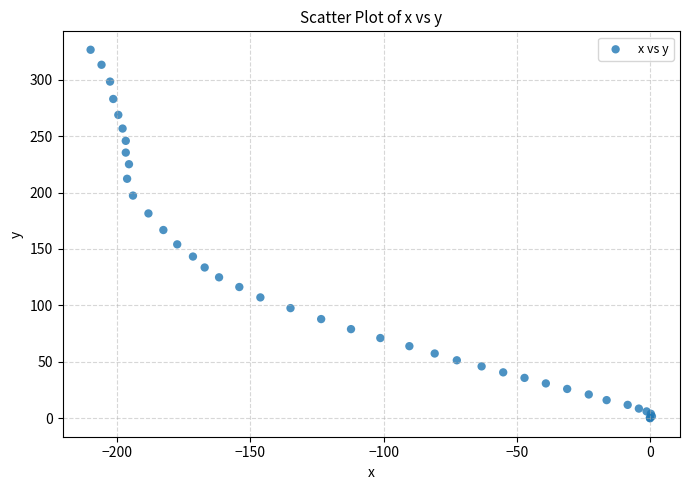

What Y value in the scatter plot is closest to 163?

166.8